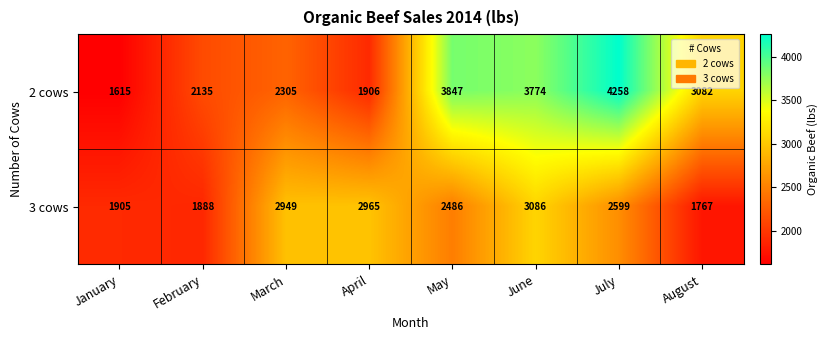

Reading right to left, what are all the values shown in this chart?

2 cows: 3082	4258	3774	3847	1906	2305	2135	1615
3 cows: 1767	2599	3086	2486	2965	2949	1888	1905